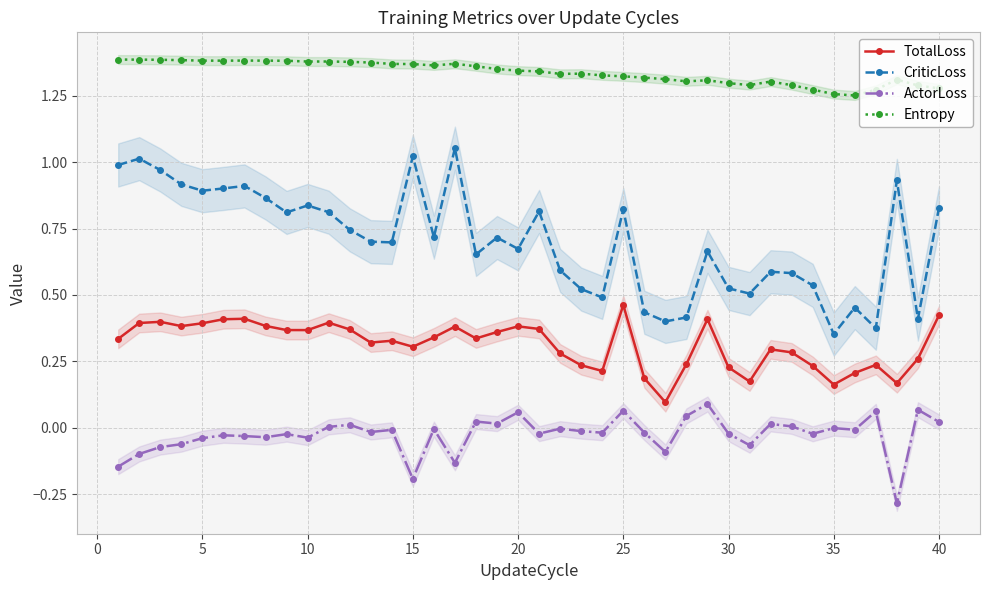

True or false: TotalLoss and Entropy cross at least once.

False